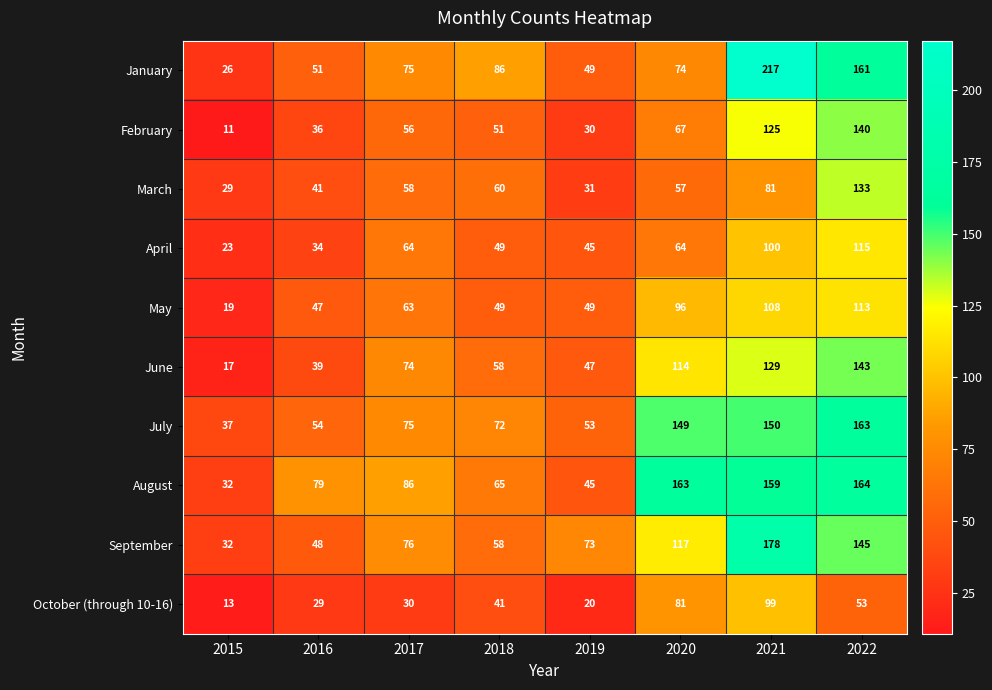

What is the spread (max minus min) of values at 2016?

50